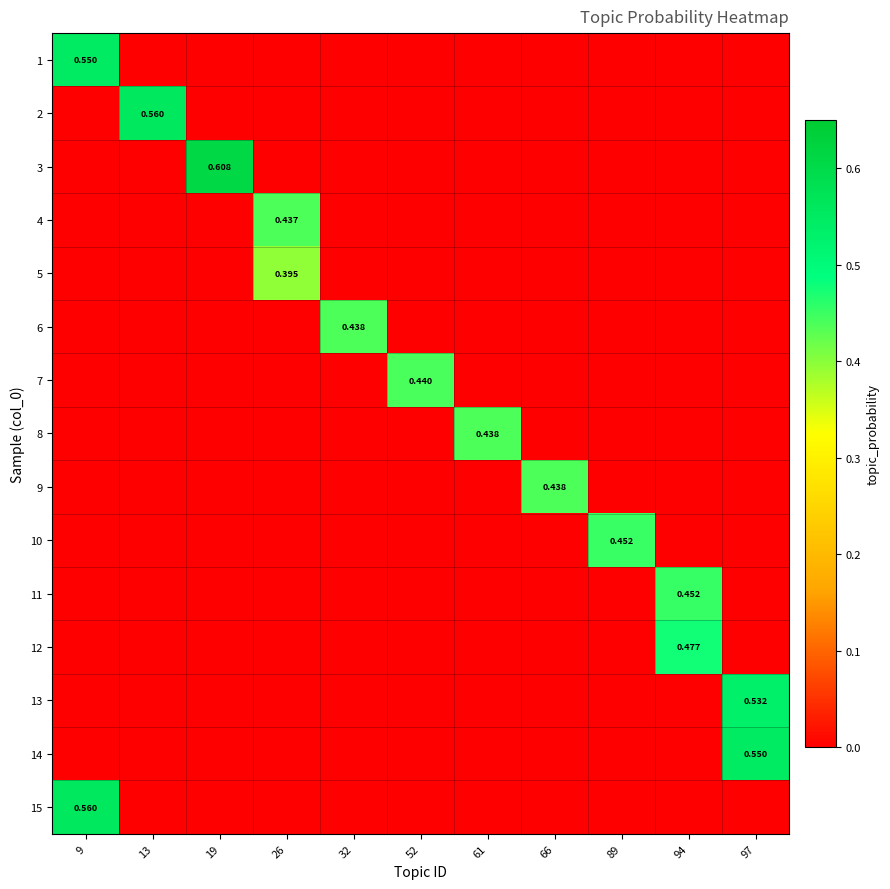

What is the total value across all series at 66?

0.4